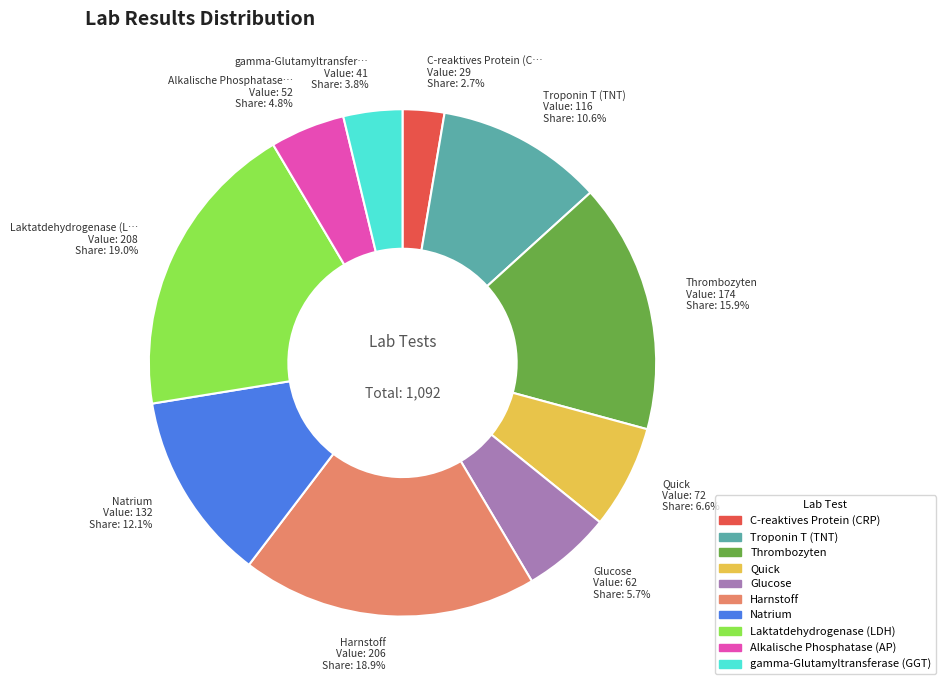

To the nearest percent, what is the average slice percentage?

10%